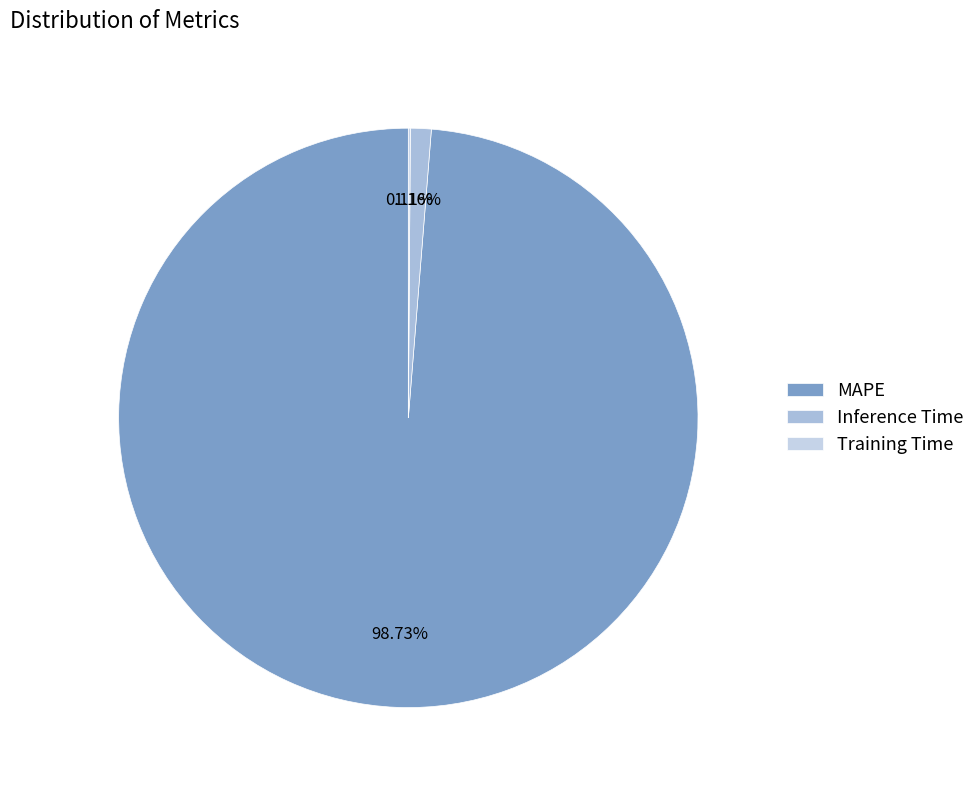

Combined, do Training Time and Inference Time account for over 50%?

No